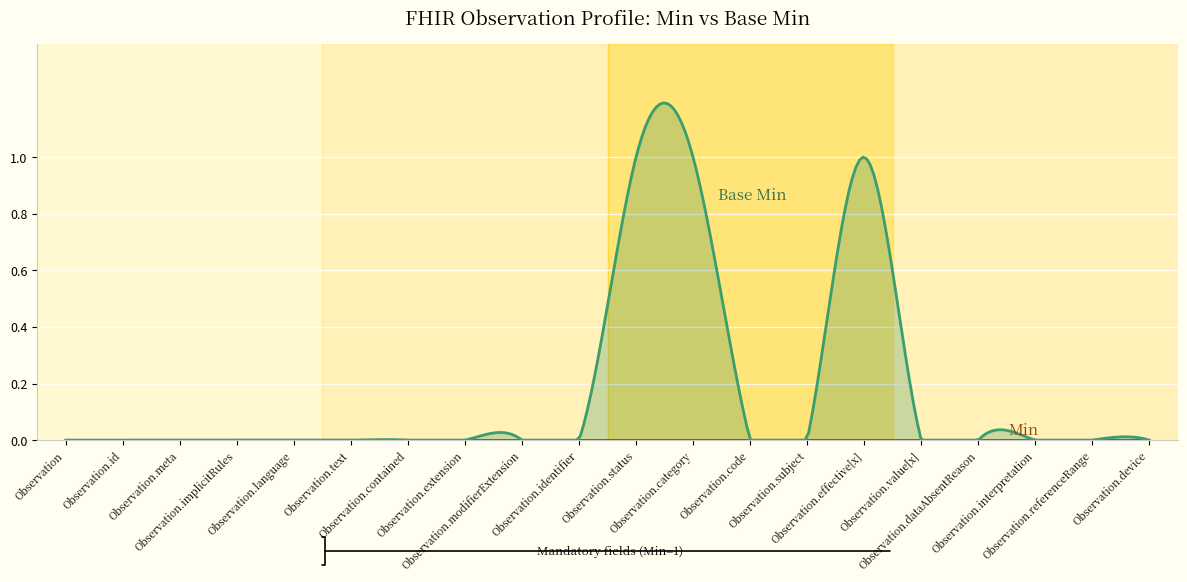

How many lines are shown in the chart?

2